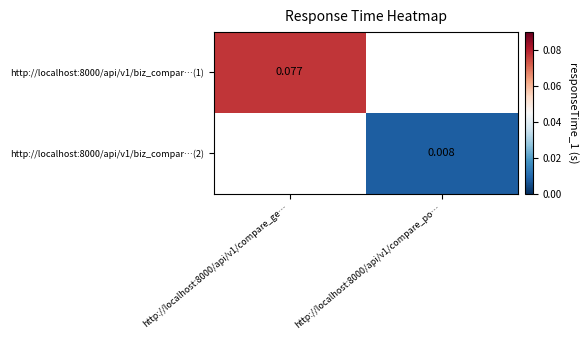

Is the value of http://localhost:8000/api/v1/biz_compar…(1) at http://localhost:8000/api/v1/compare_ge… greater than the value of http://localhost:8000/api/v1/biz_compar…(2) at http://localhost:8000/api/v1/compare_po…?

Yes